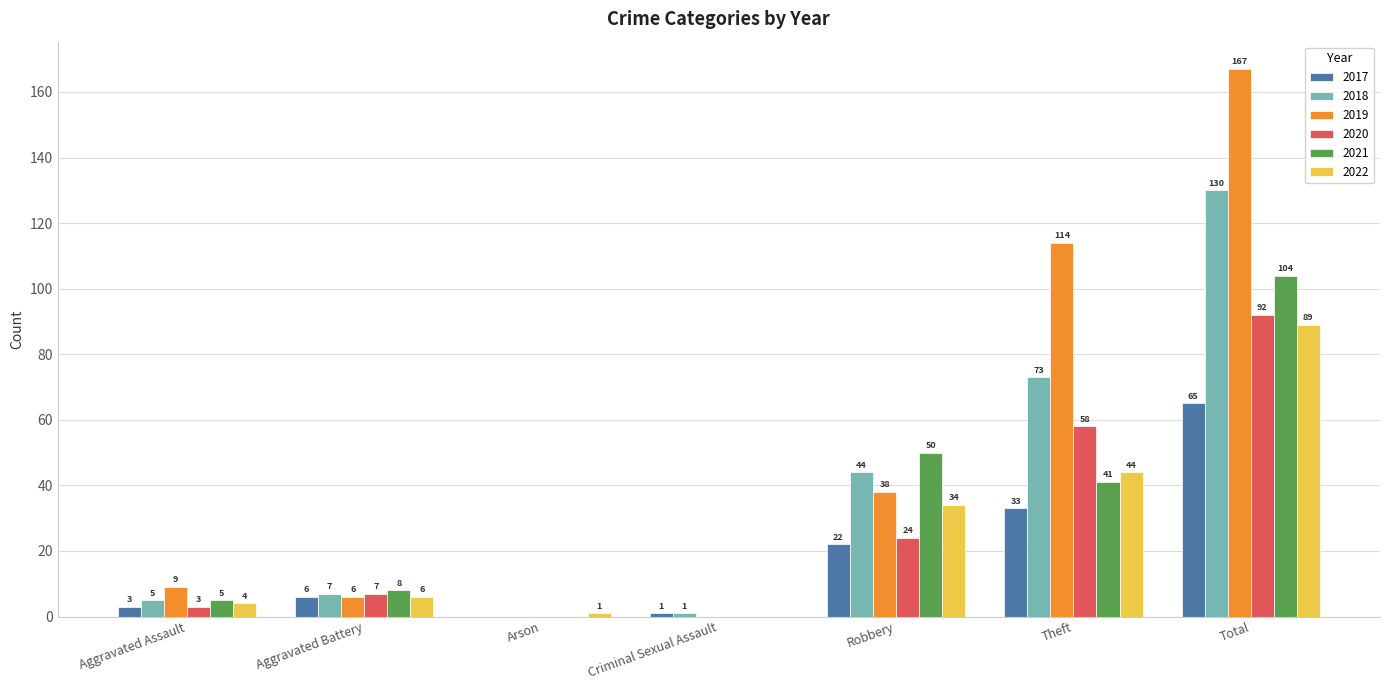

True or false: 2021 has a value of 33 at Robbery.

False